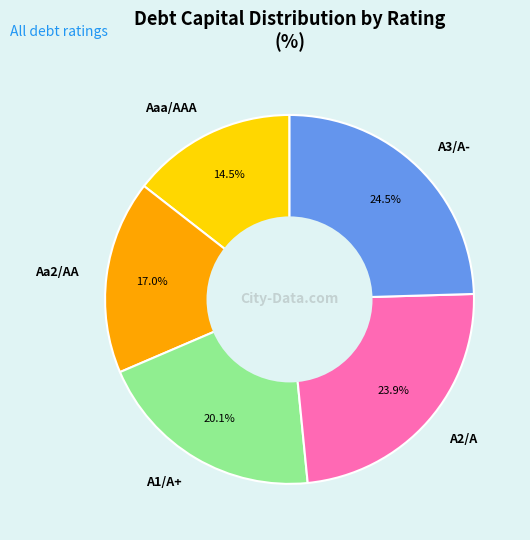

Is the sum of A2/A and A1/A+ greater than half?

No